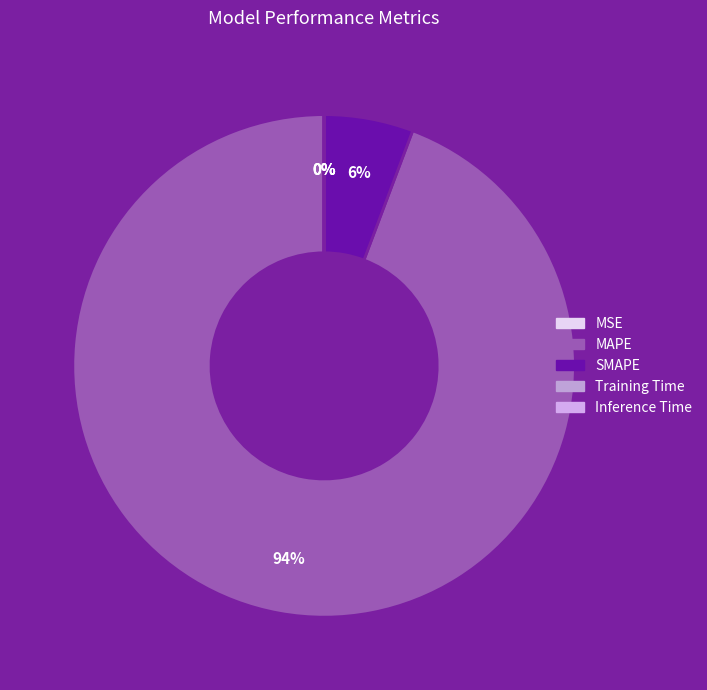

Which category has the smallest portion of the pie?

Training Time